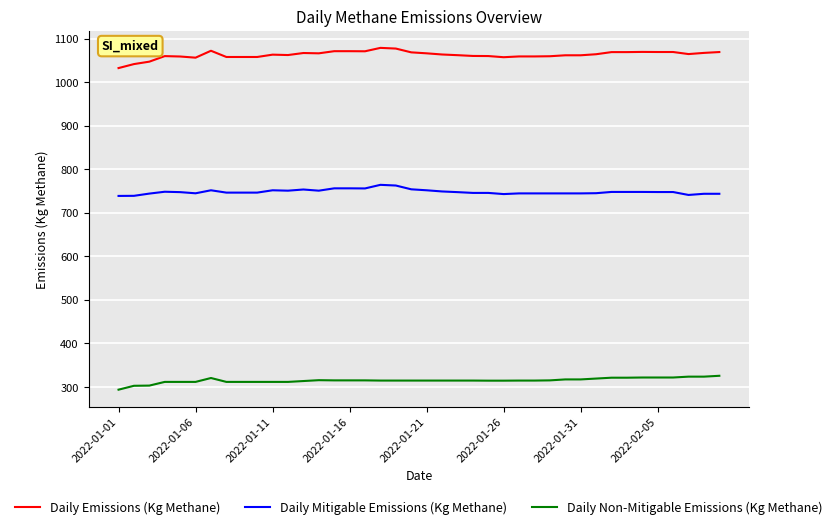

True or false: Daily Emissions (Kg Methane) and Daily Mitigable Emissions (Kg Methane) cross at least once.

False